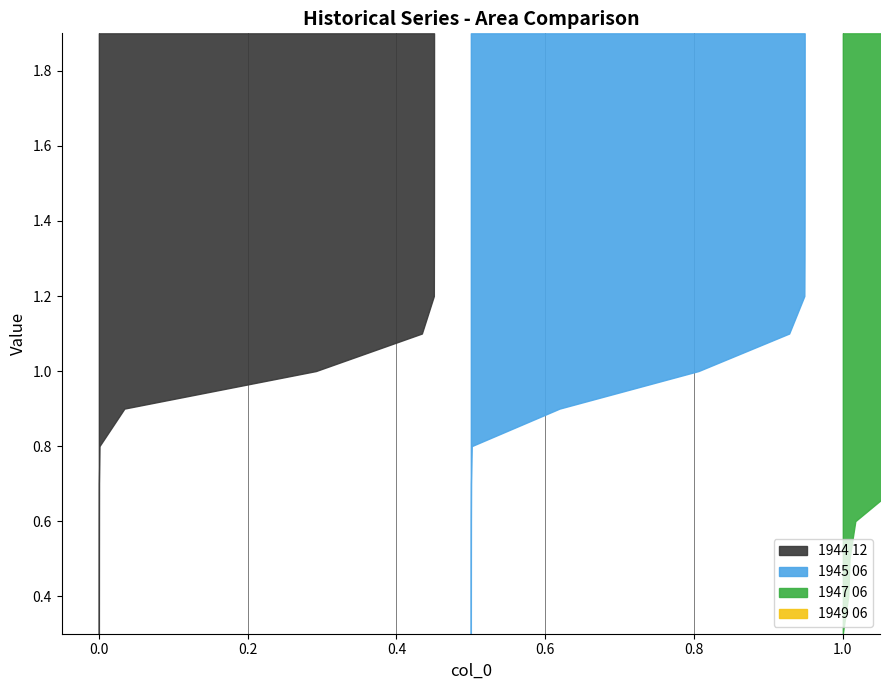

Reading left to right, what are all the values shown in this chart?

1944 12: 0.0	0.0	0.0	0.0	0.0	0.0	0.1	0.6	1.0	1.0	1.0	1.0	1.0	1.0	1.0	1.0	1.0
1945 06: 0.0	0.0	0.0	0.0	0.0	0.0	0.3	0.7	1.0	1.0	1.0	1.0	1.0	1.0	1.0	1.0	1.0
1947 06: 0.0	0.0	0.0	0.0	0.2	0.4	0.6	0.7	0.8	0.9	1.0	1.0	1.0	1.0	1.0	1.0	1.0
1949 06: 0.0	0.0	0.1	0.2	0.3	0.5	0.6	0.7	0.7	0.8	0.8	0.9	0.9	0.9	0.9	0.9	0.9